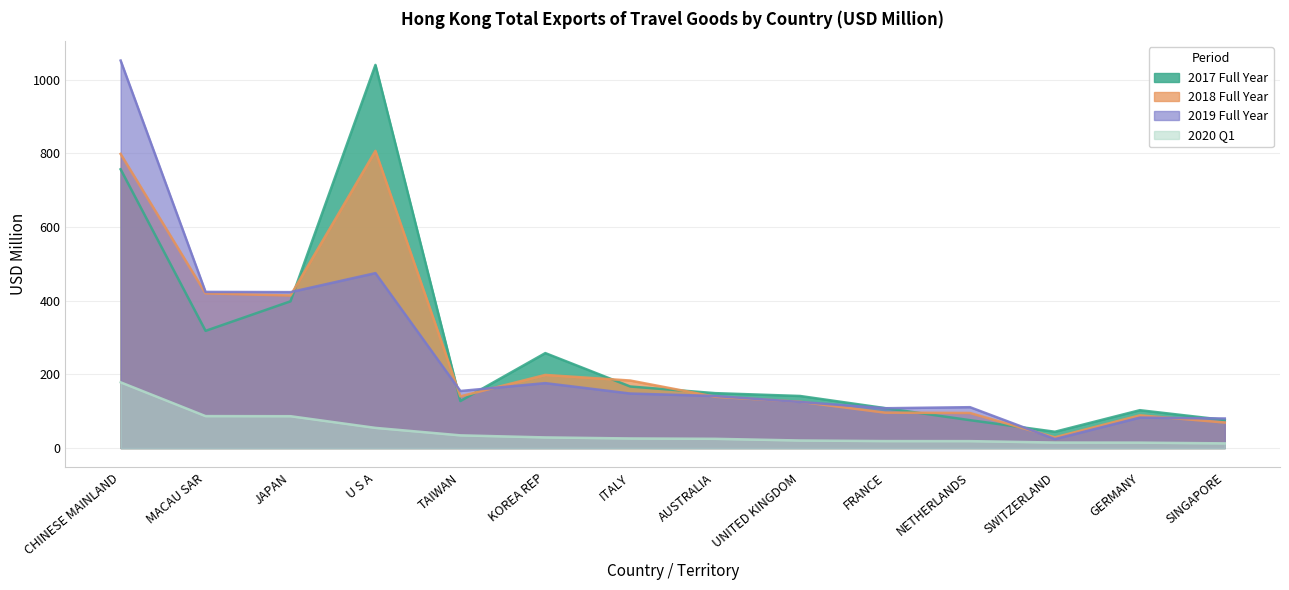

True or false: 201712 and 201812 cross at least once.

True